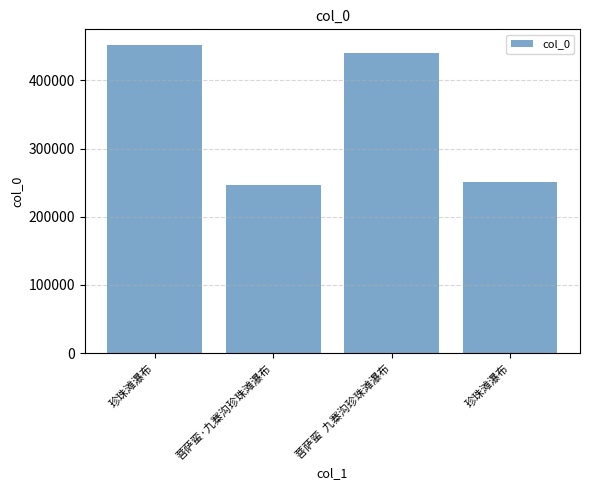

Are the bars horizontal?

No